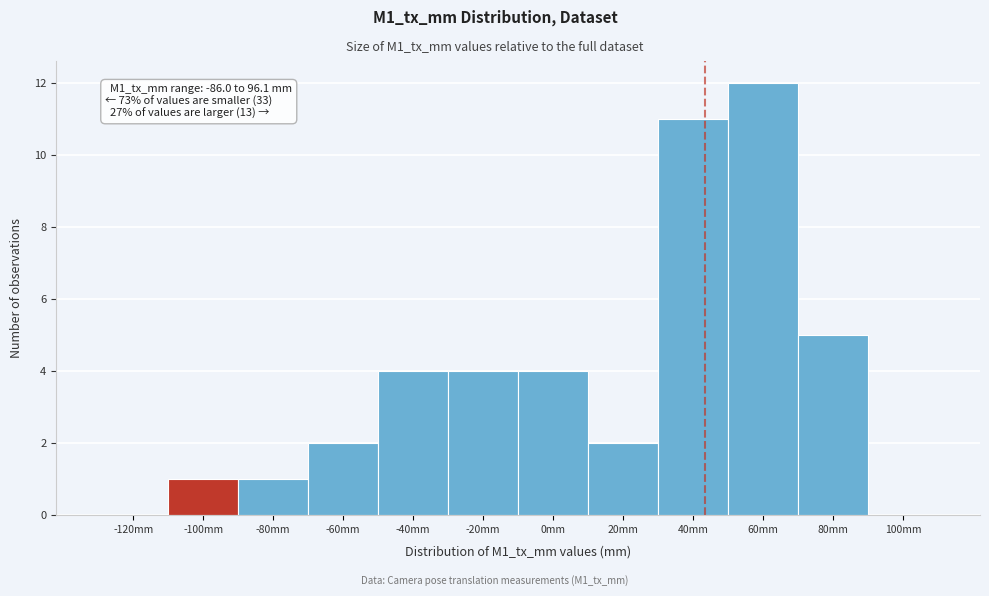

Reading left to right, what are all the values shown in this chart?

-120mm=0	-100mm=1	-80mm=1	-60mm=2	-40mm=4	-20mm=4	0mm=4	20mm=2	40mm=11	60mm=12	80mm=5	100mm=0